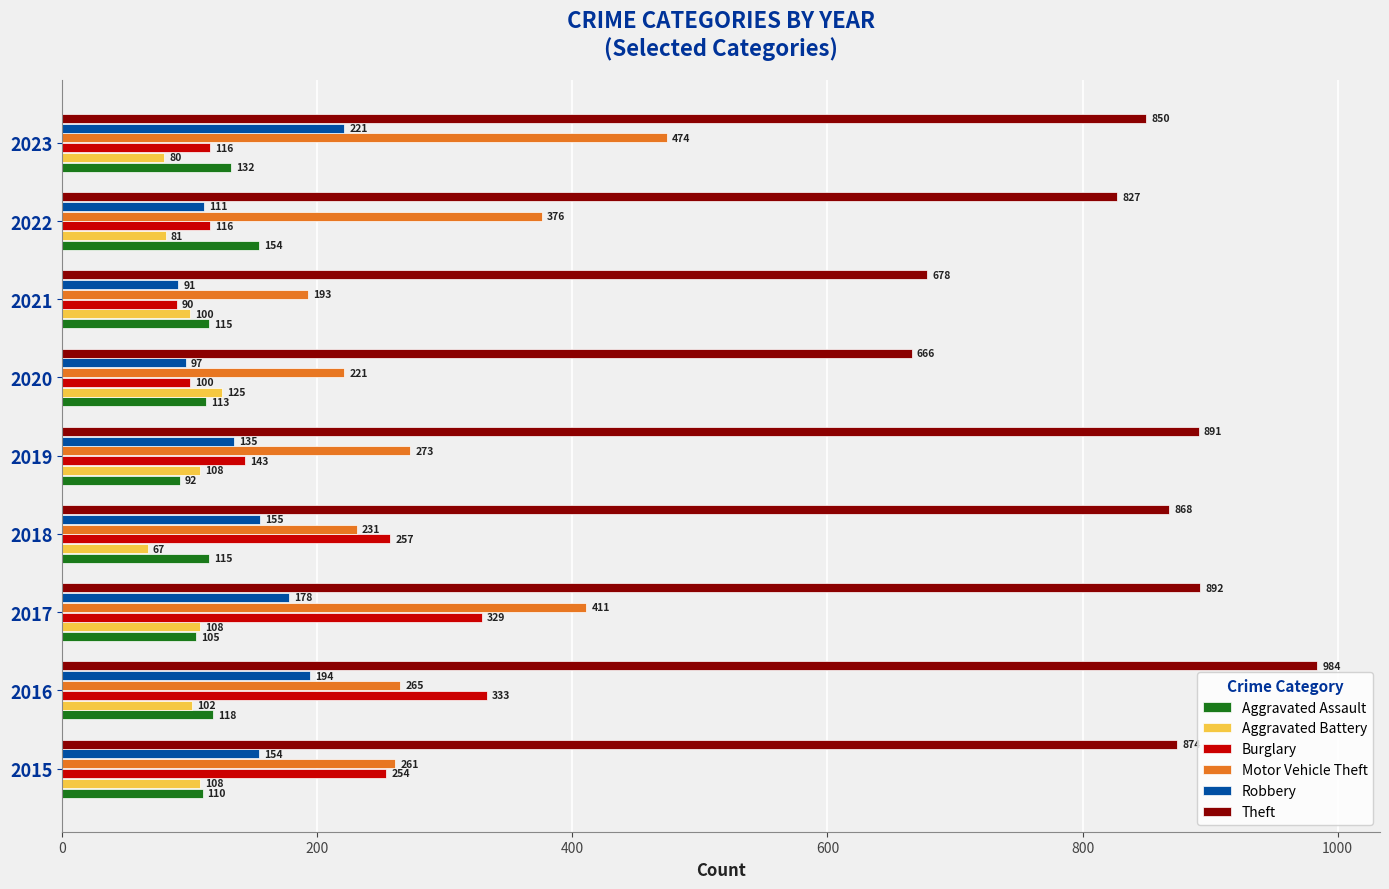

What is the difference between the highest and lowest values at 2020?

569